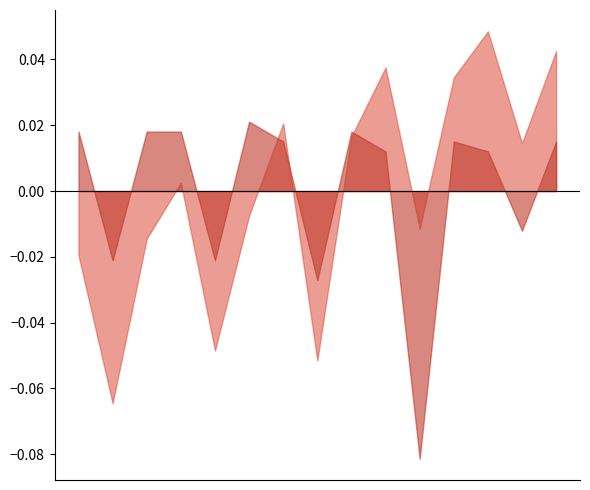

After their last crossing, which series has the higher values: TEST or ENTRENAMIENTO?

ENTRENAMIENTO